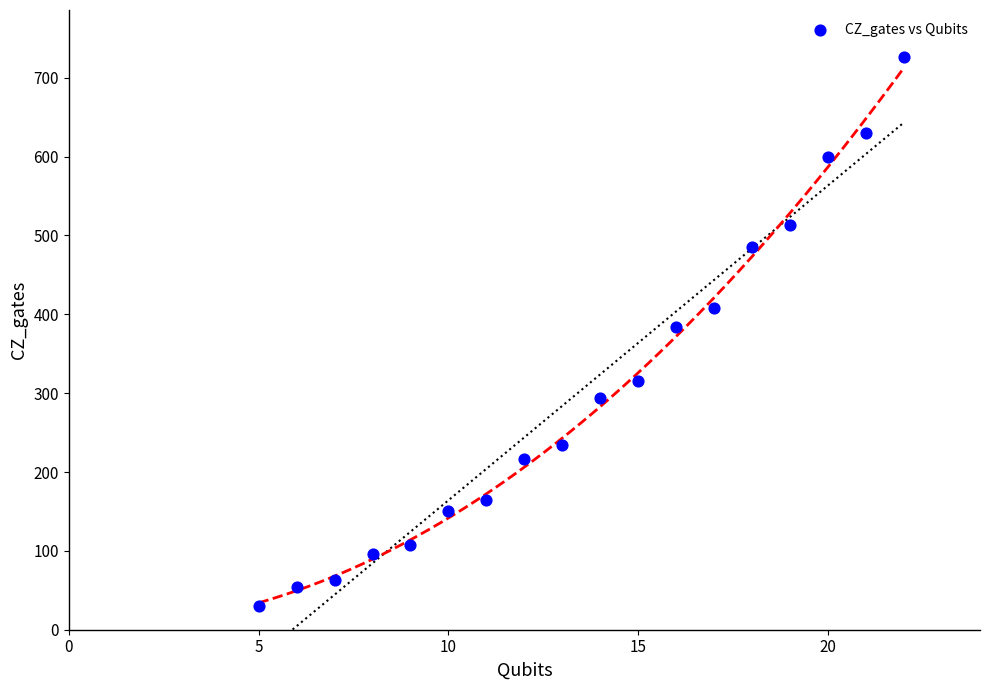

What is the range of Y values (max minus min)?

696